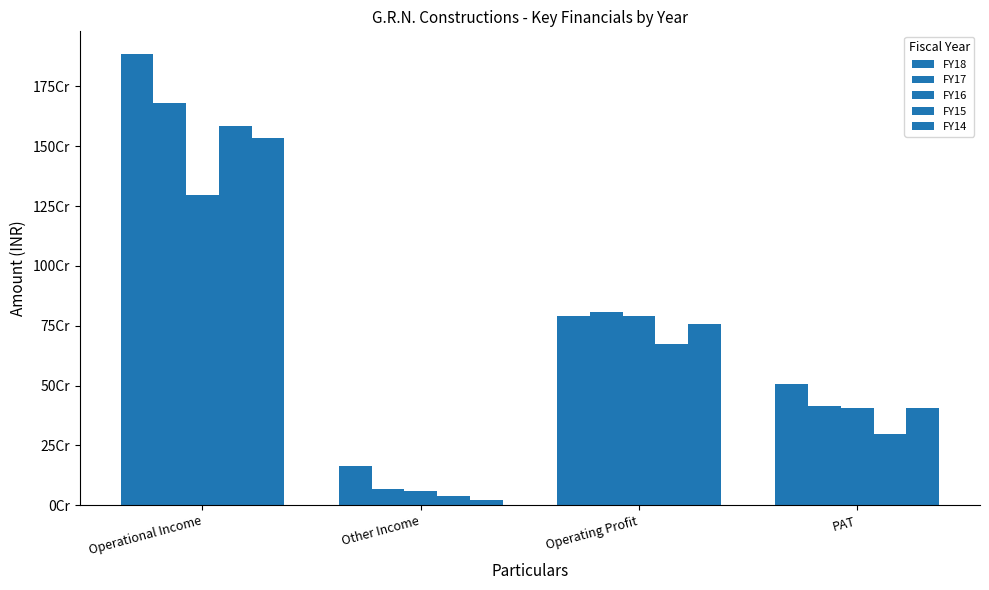

What is the difference between the second highest and minimum values in the FY16 series?

730283135